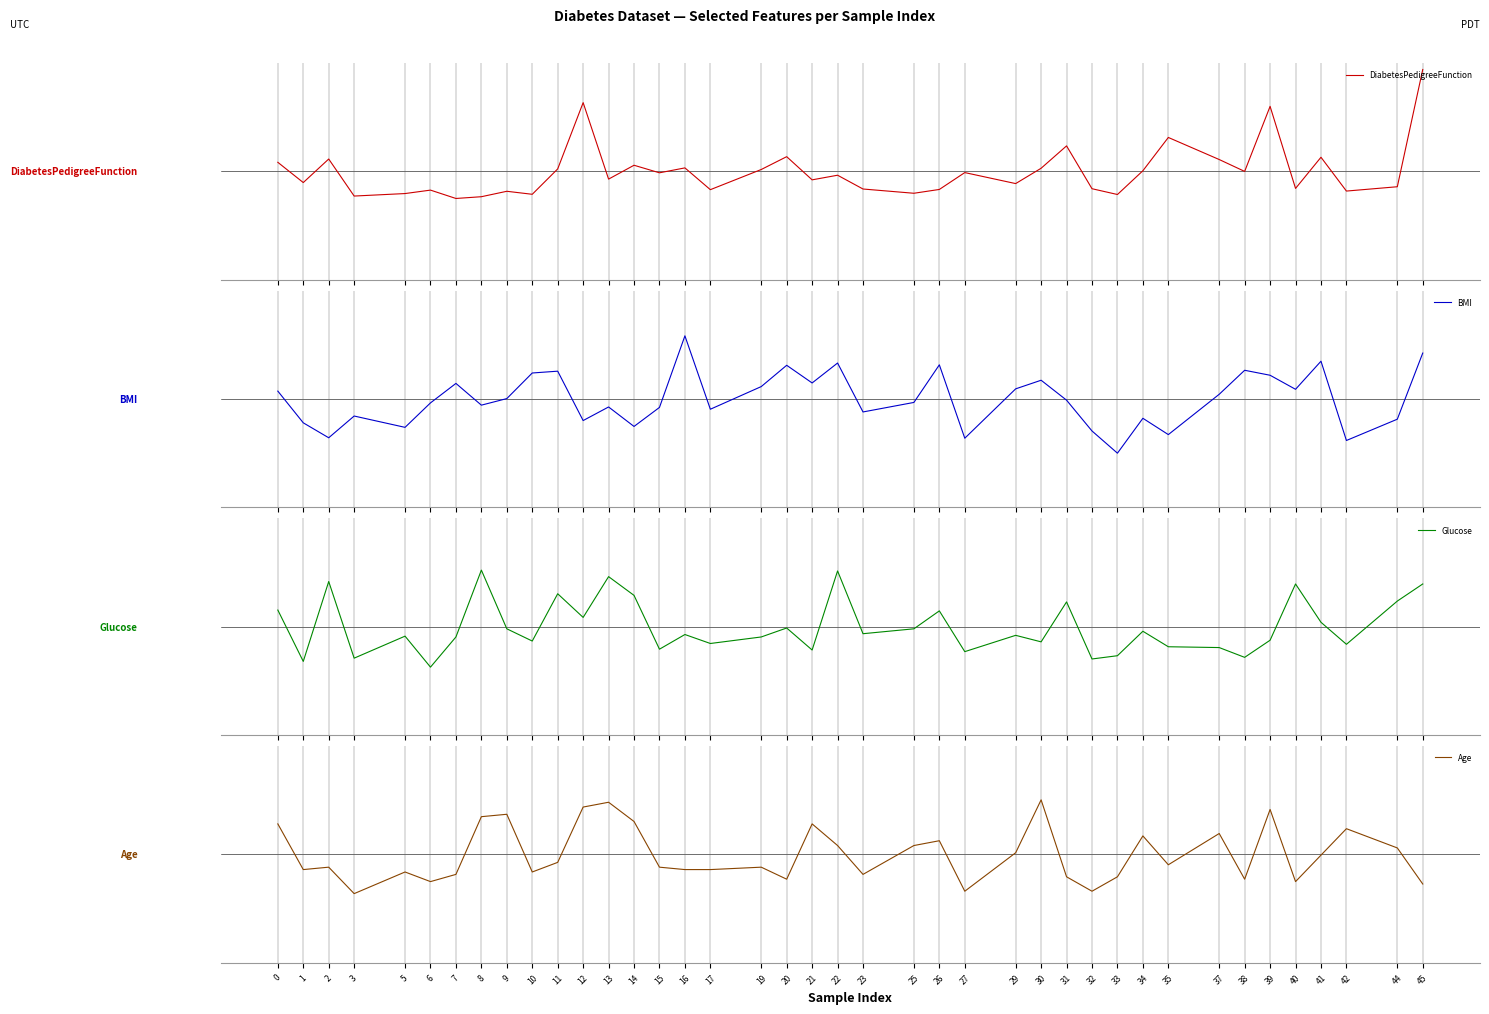

List the labels in order of BMI value, smallest first.

33, 42, 27, 2, 35, 32, 5, 14, 1, 12, 44, 34, 3, 23, 17, 15, 13, 8, 6, 25, 31, 9, 37, 0, 40, 29, 19, 7, 21, 30, 39, 10, 11, 38, 20, 26, 22, 41, 45, 16